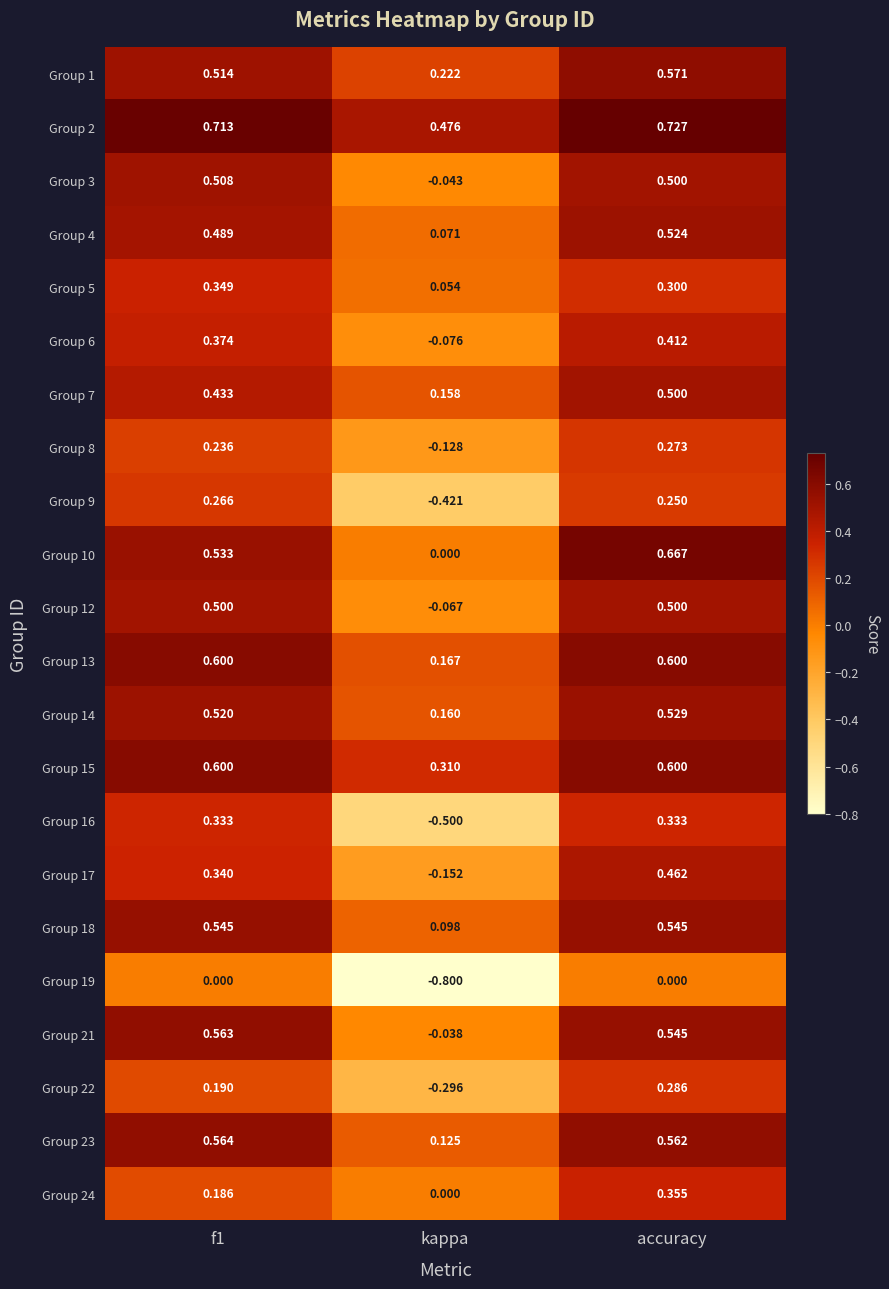

Is the value of Group 1 at accuracy greater than the value of Group 22 at kappa?

Yes